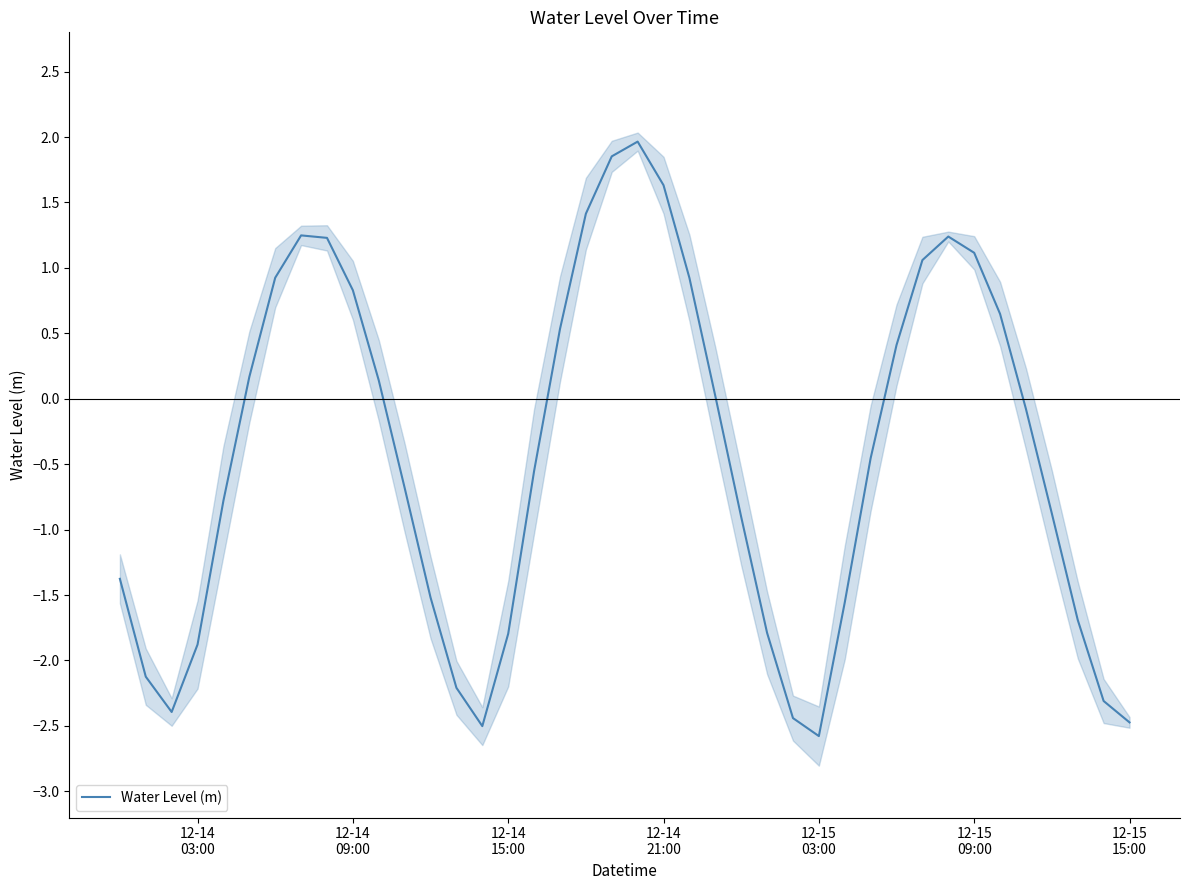

What is the lowest value of the Water Level (m) series?

-2.6